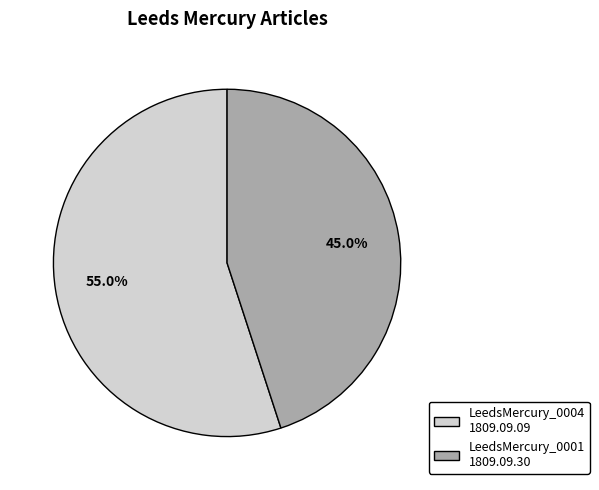

Is the sum of LeedsMercury_0001 1809.09.30 and LeedsMercury_0004 1809.09.09 greater than half?

Yes